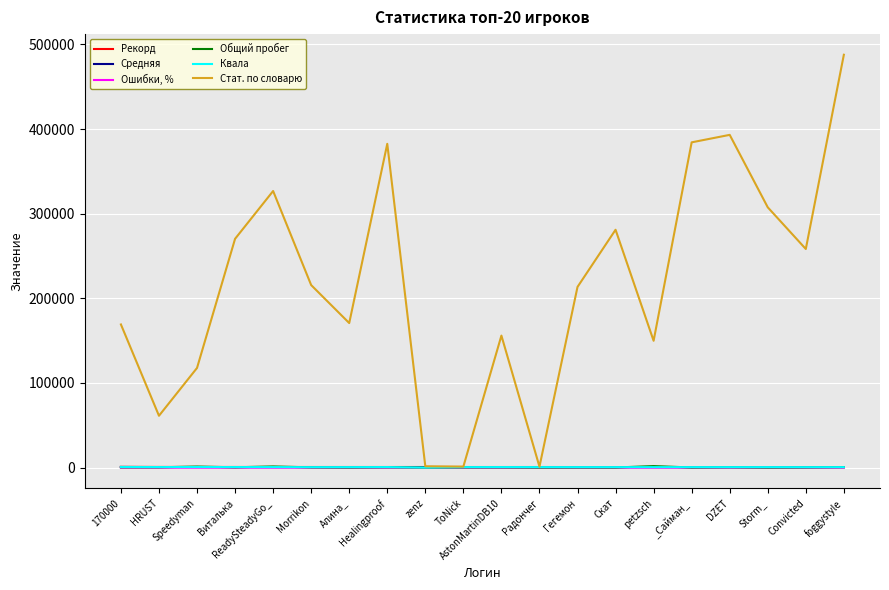

What is the difference between the maximum and minimum values in the Средняя series?

198.6